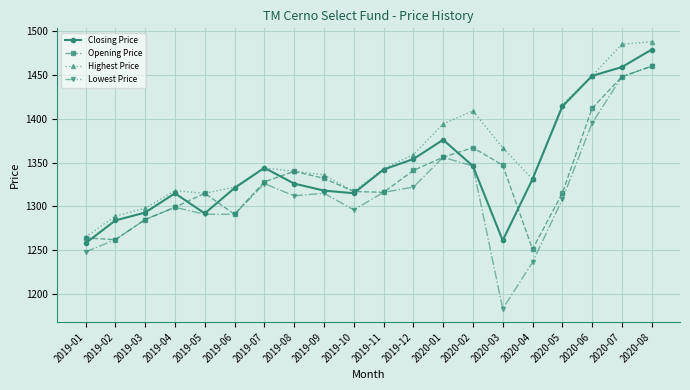

Which series has the largest range (max minus min)?

Lowest Price